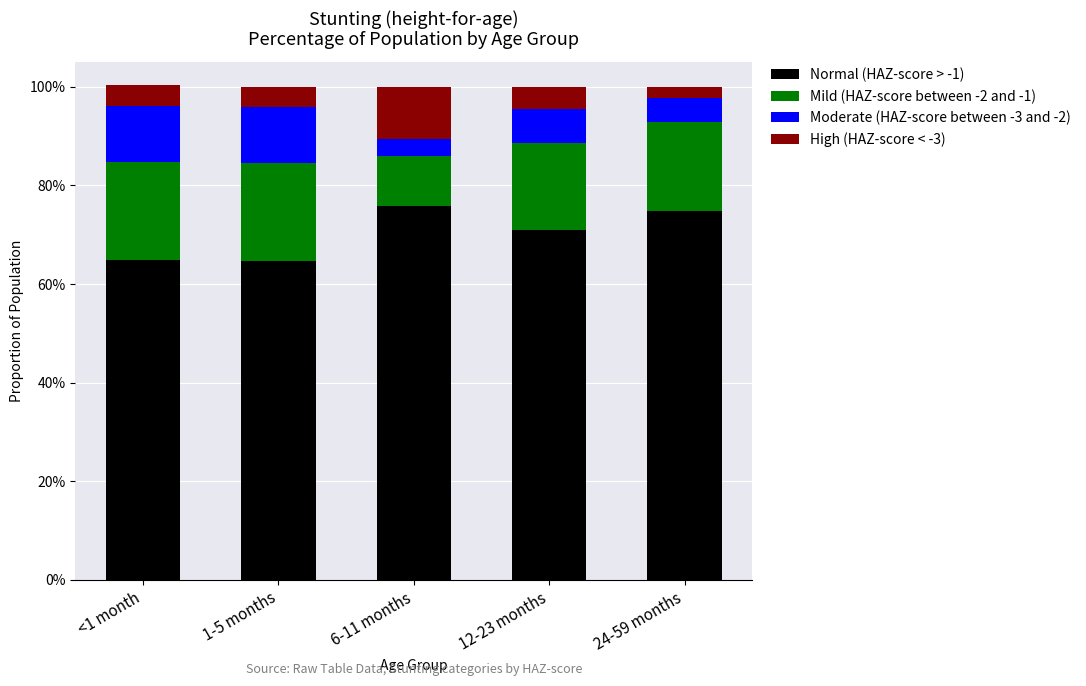

The Mild (HAZ-score between -2 and -1) series shows 0.1 at 24-59 months. True or false?

False